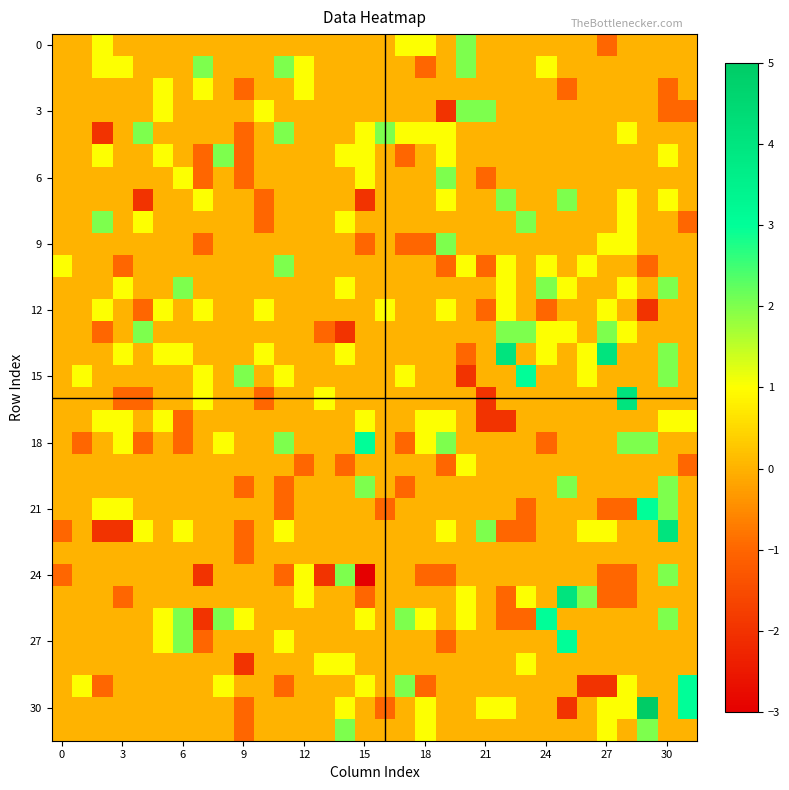

How many data points does each series have?

32